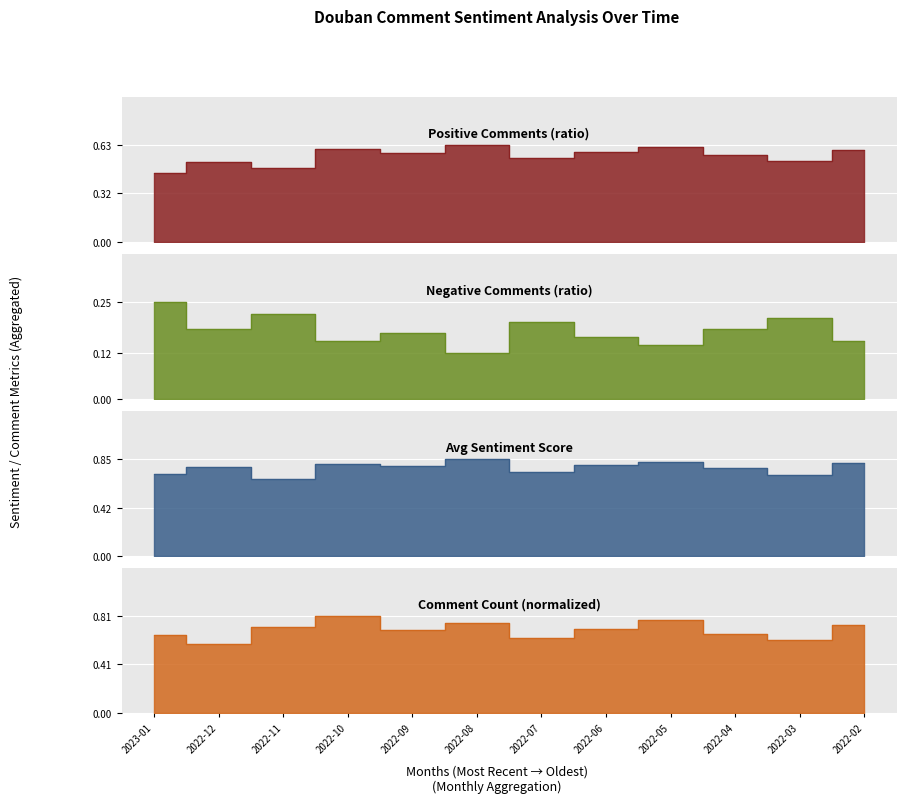

What is the value of the Positive point at the 10th from the left?

0.6